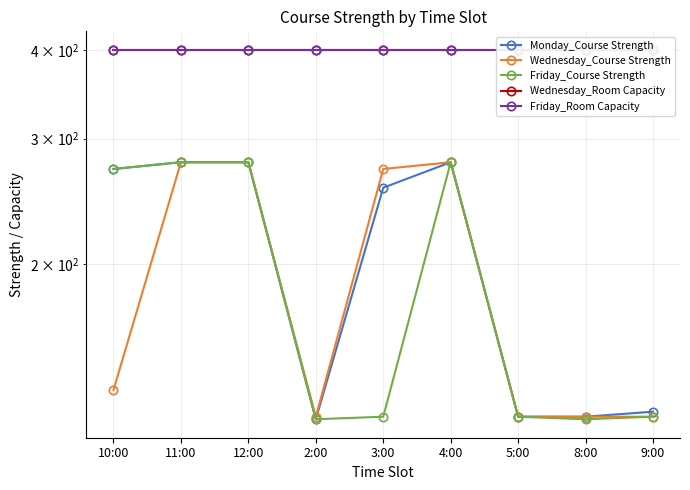

At how many categories does at least one series exceed 177?

9